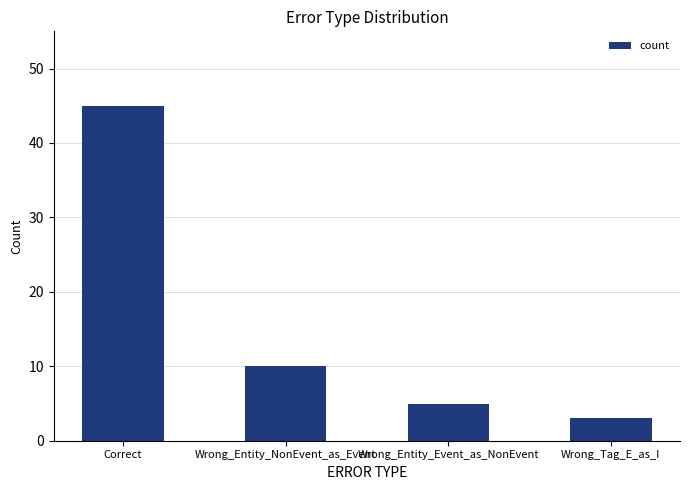

What is the greatest value displayed?

45